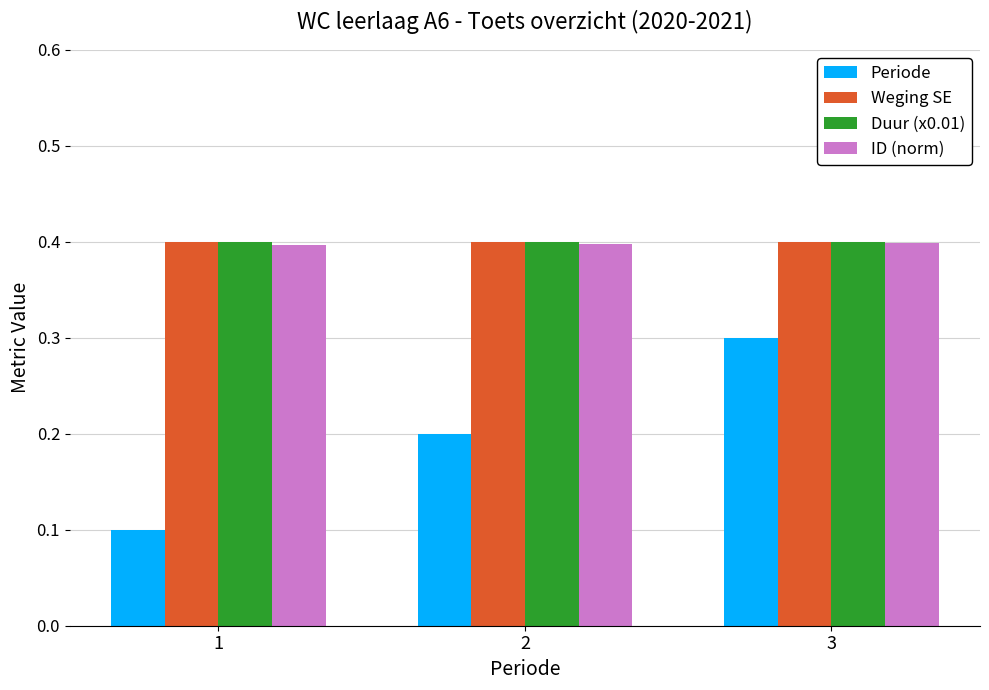

What is the minimum value for Periode?

0.1